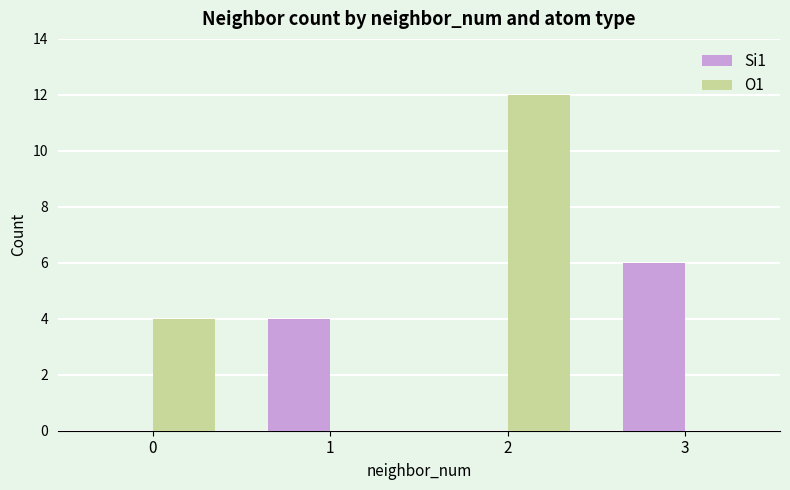

Is it true that O1 equals 6 at 3?

False